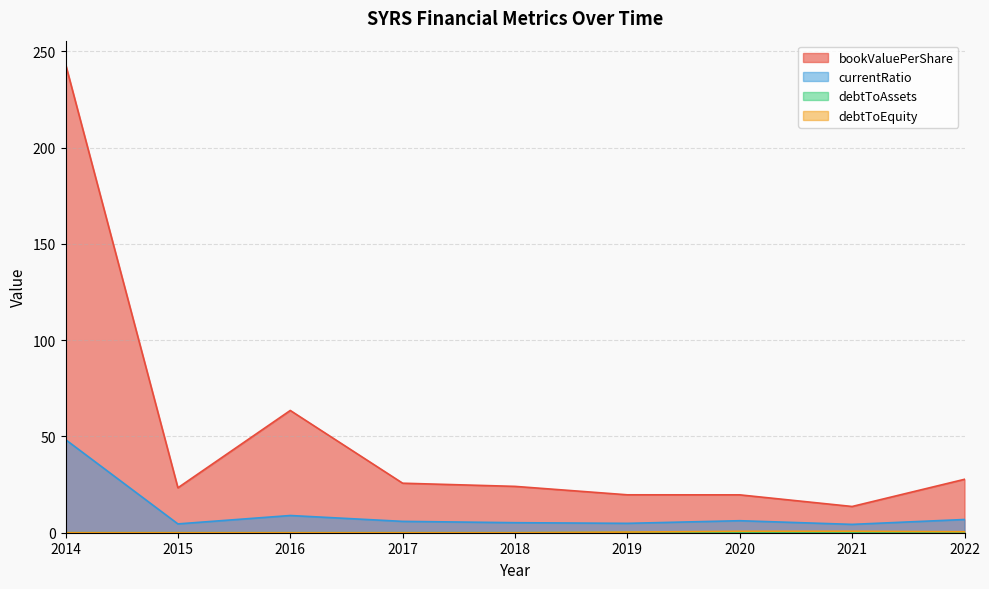

What is the total value across all series at 2021?

19.1